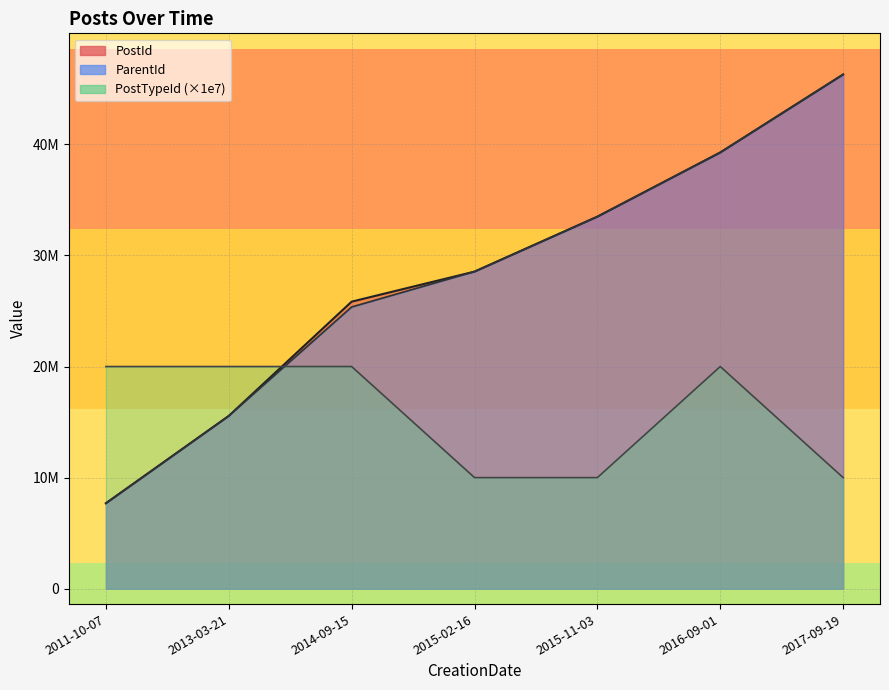

Rank the series by their maximum value, from lowest to highest.

PostTypeId, PostId, ParentId